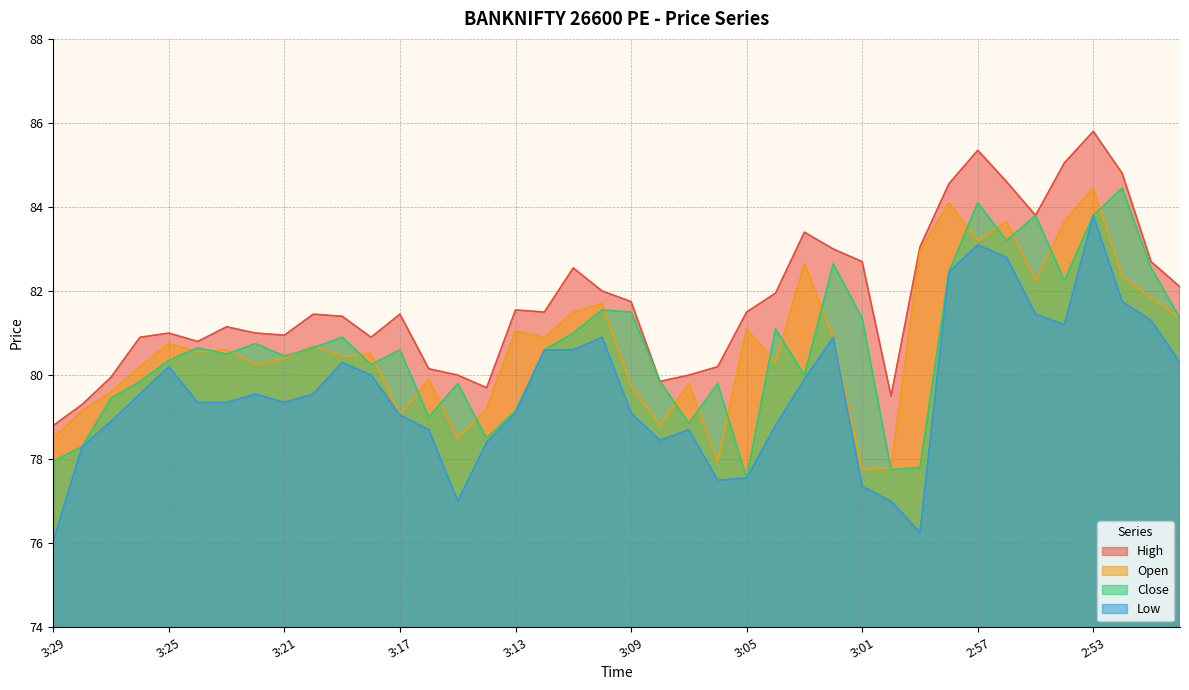

Where do Close and Open first cross each other?

3:25 and 3:24